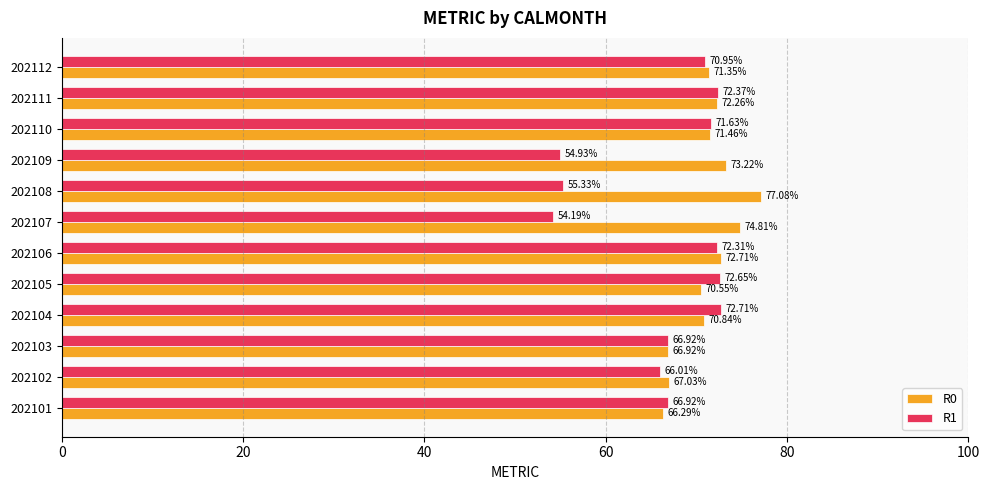

What are all the series names shown in the legend?

R0, R1